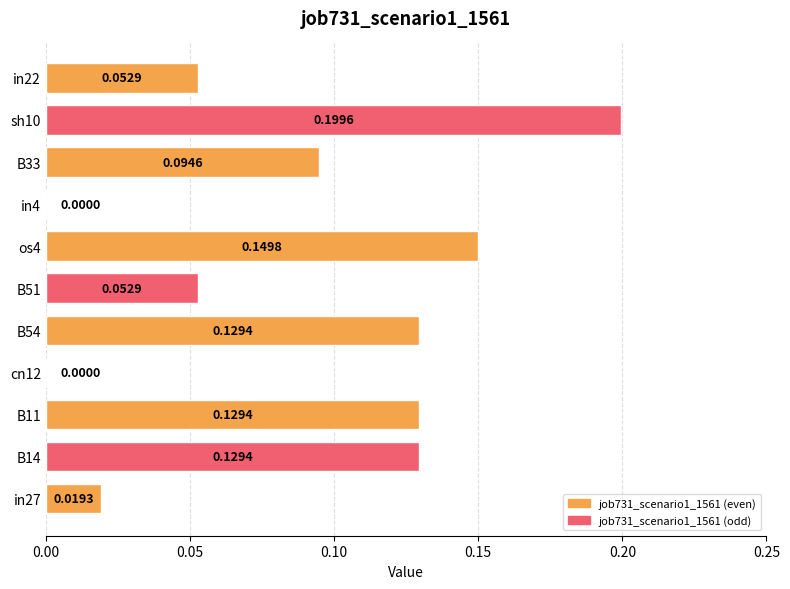

Which has a higher value, B51 or B33?

B33